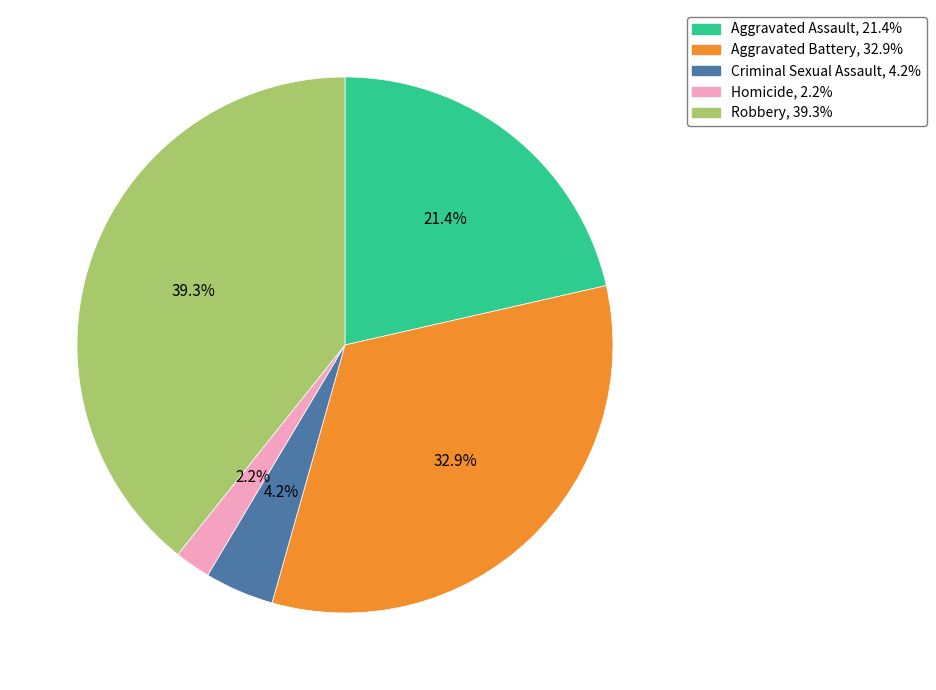

What percentage is NOT represented by Aggravated Assault?

78.6%